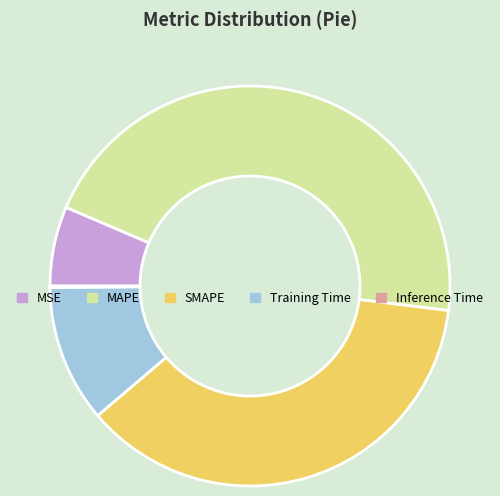

True or false: SMAPE accounts for 37% of the total.

True